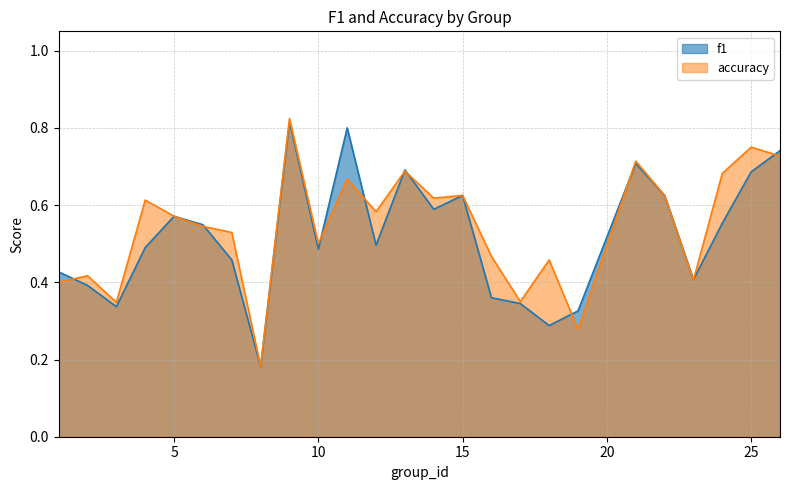

What is the average value of the f1 series?

0.5